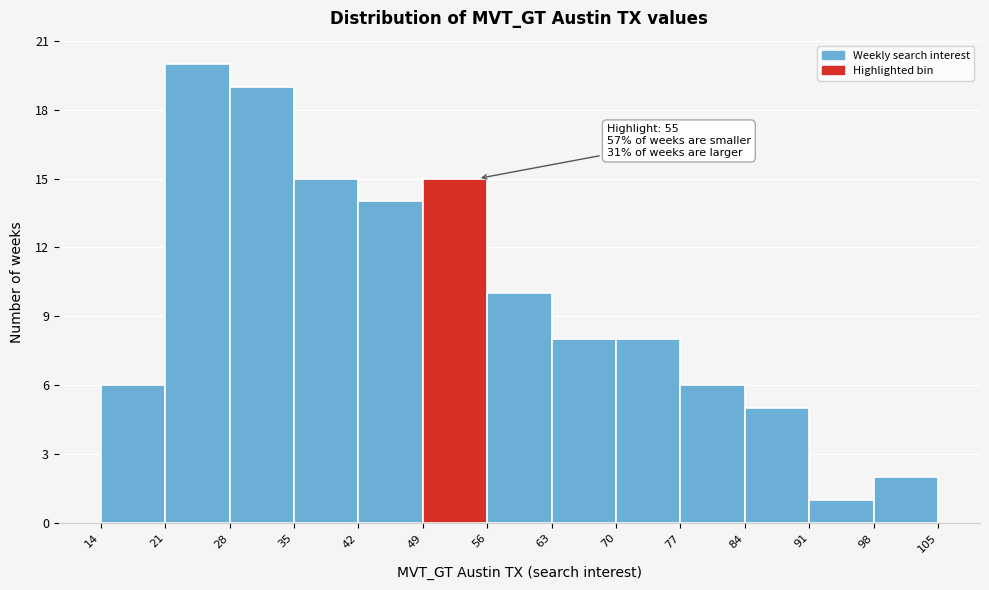

Over which range of the x-axis is the bar tallest?

21 to 28